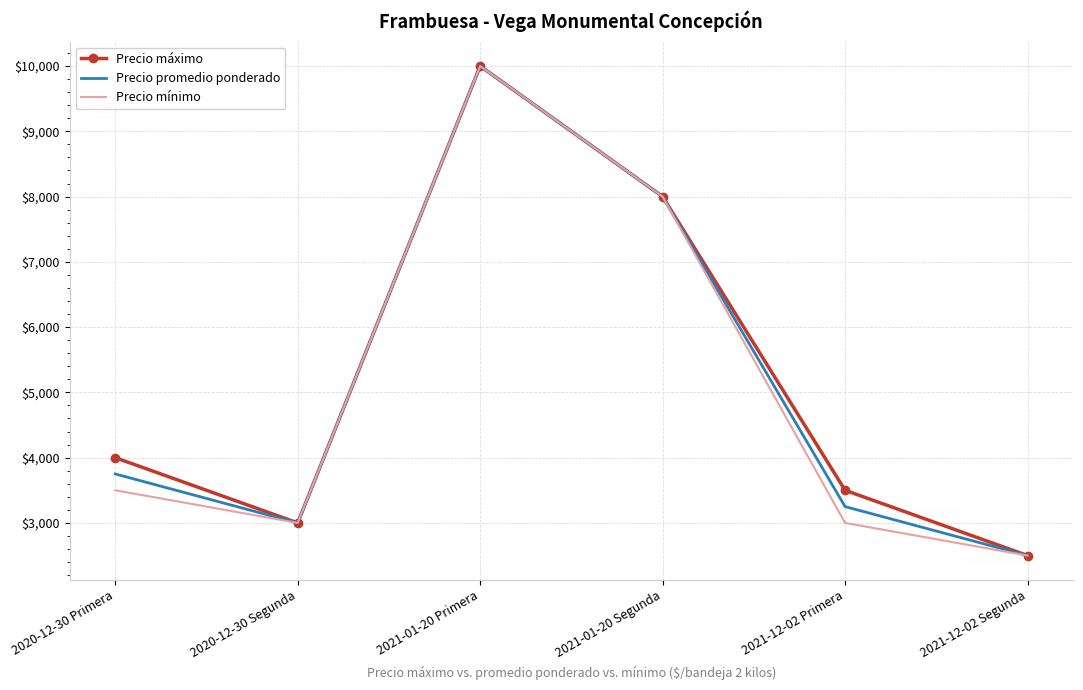

Reading left to right, extract all data points from this chart.

Precio máximo: 2020-12-30 Primera=4000	2020-12-30 Segunda=3000	2021-01-20 Primera=10000	2021-01-20 Segunda=8000	2021-12-02 Primera=3500	2021-12-02 Segunda=2500
Precio promedio ponderado: 2020-12-30 Primera=3750	2020-12-30 Segunda=3000	2021-01-20 Primera=10000	2021-01-20 Segunda=8000	2021-12-02 Primera=3250	2021-12-02 Segunda=2500
Precio mínimo: 2020-12-30 Primera=3500	2020-12-30 Segunda=3000	2021-01-20 Primera=10000	2021-01-20 Segunda=8000	2021-12-02 Primera=3000	2021-12-02 Segunda=2500